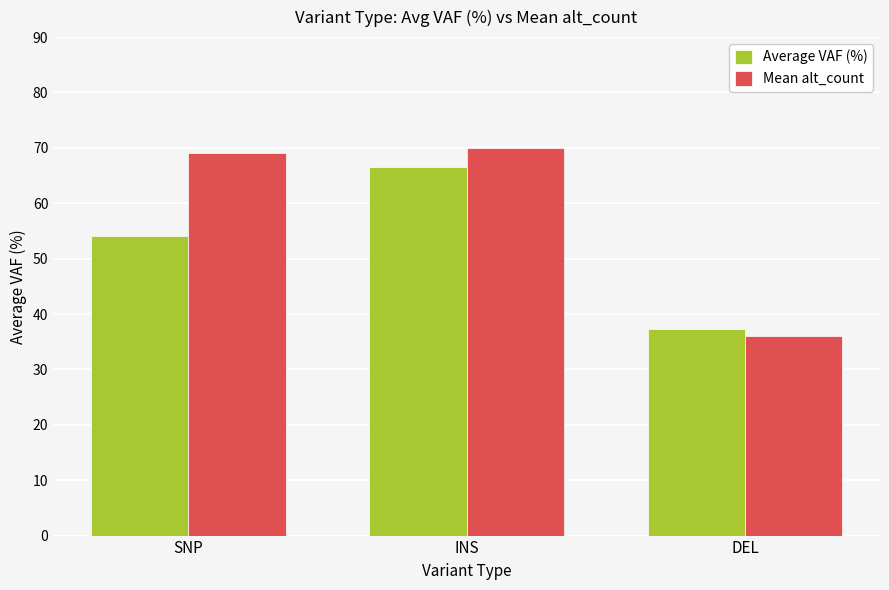

Is the value of Mean alt_count at INS greater than the value of Average VAF (%) at INS?

Yes